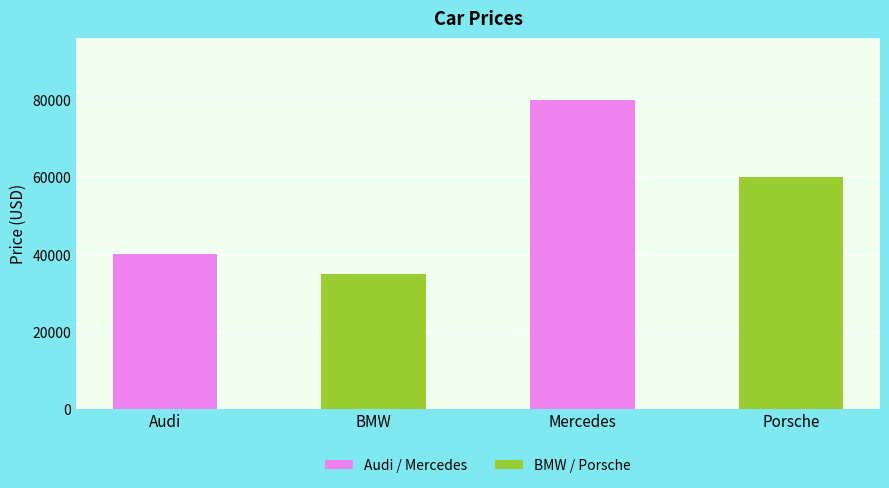

The value at Mercedes is 31945. True or false?

False